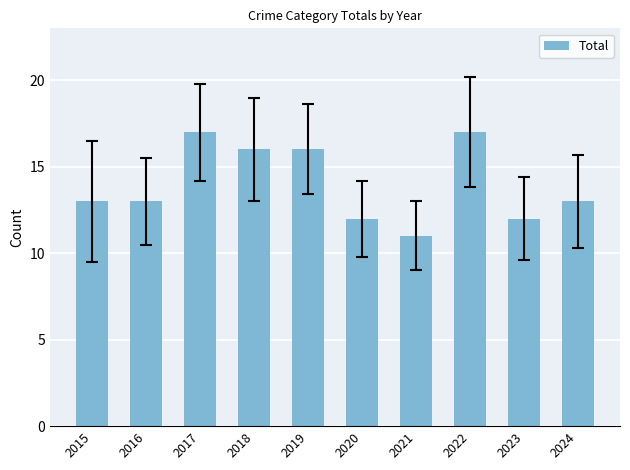

Does the chart contain stacked bars?

No